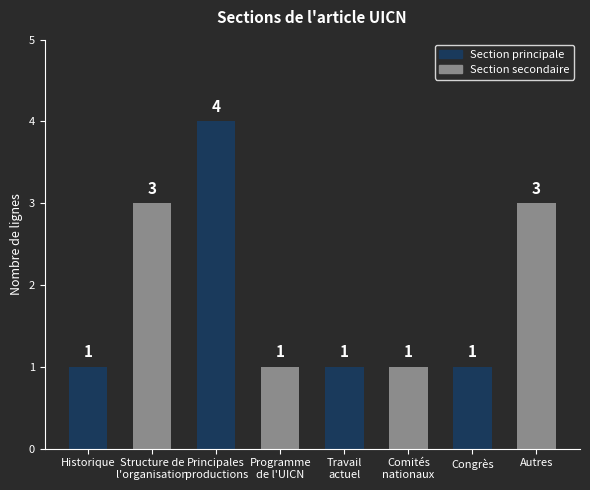

The chart shows a value of 3 at Autres. True or false?

True